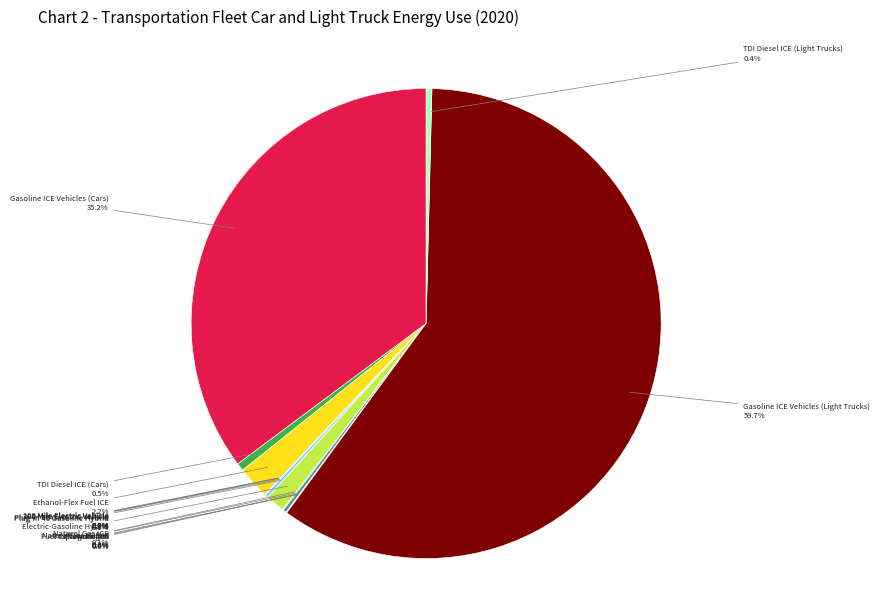

Is there any slice that represents more than half of the pie?

Yes